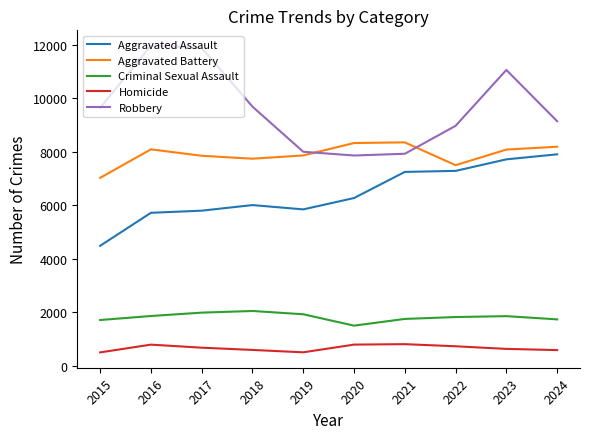

How many categories are shown in the chart?

10